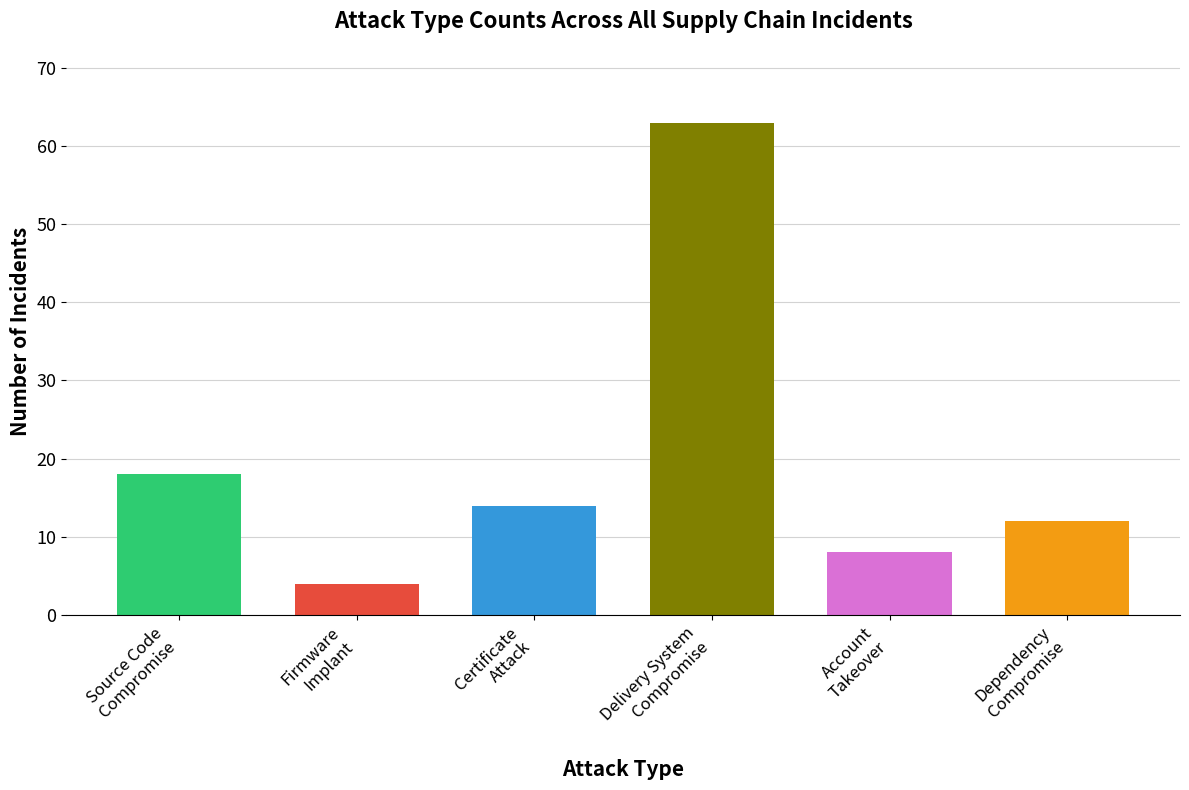

What is the sum of the values at firmware_implant and source_code_compromise?

22